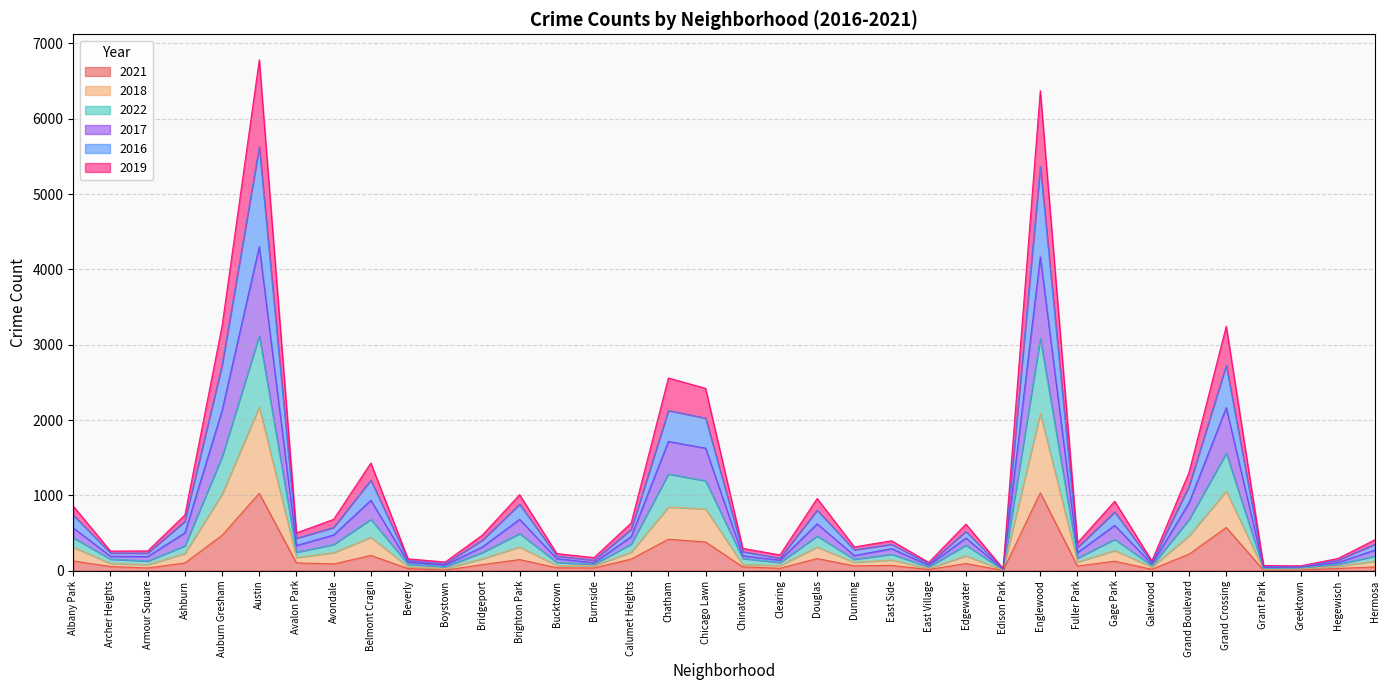

What is the label of the 12th point from the right?

Edgewater